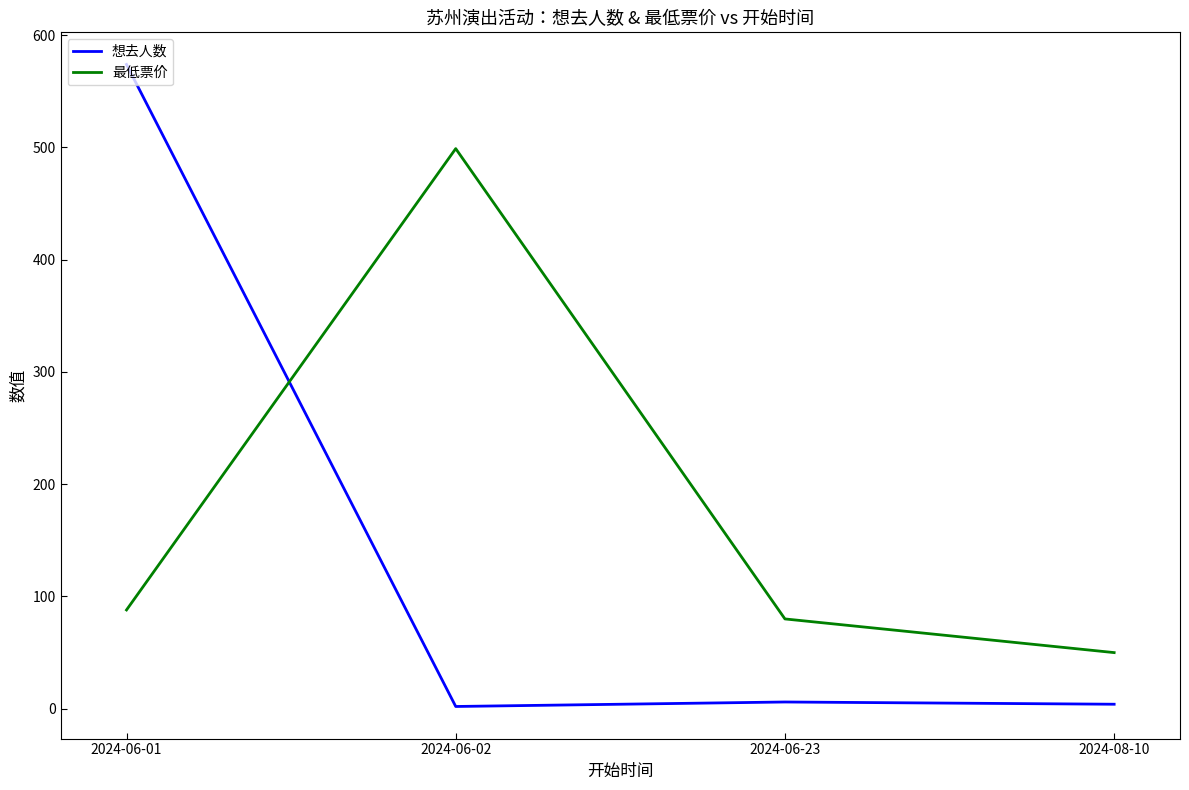

Which category has the highest value across all series?

2024-06-01